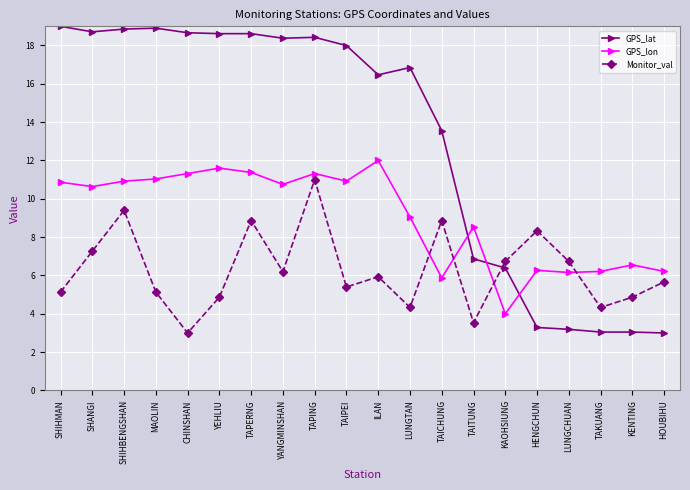

In GPS_lon, how many points are higher than both neighbors (excluding endpoints)?

6